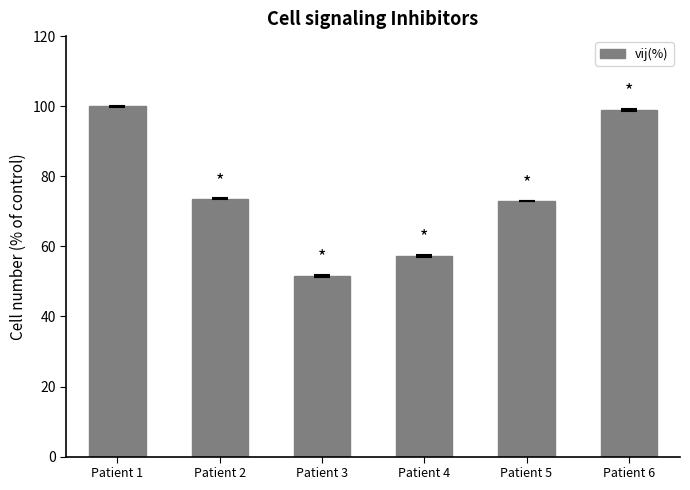

Is it true that the value at Patient 5 is 73.0?

True